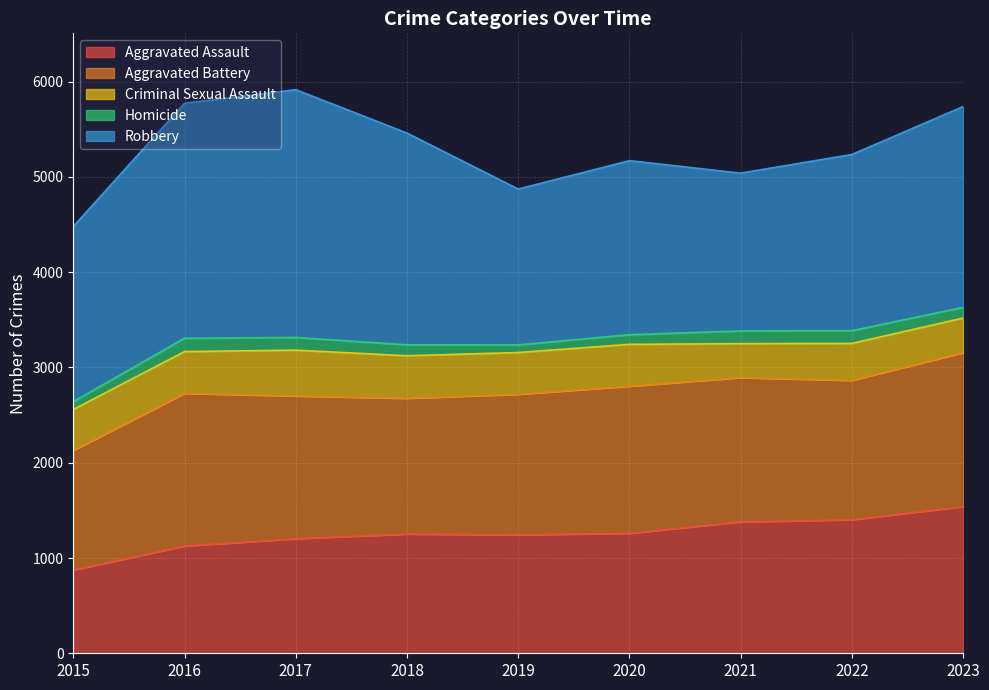

What is the total value across all series at 2022?

5236